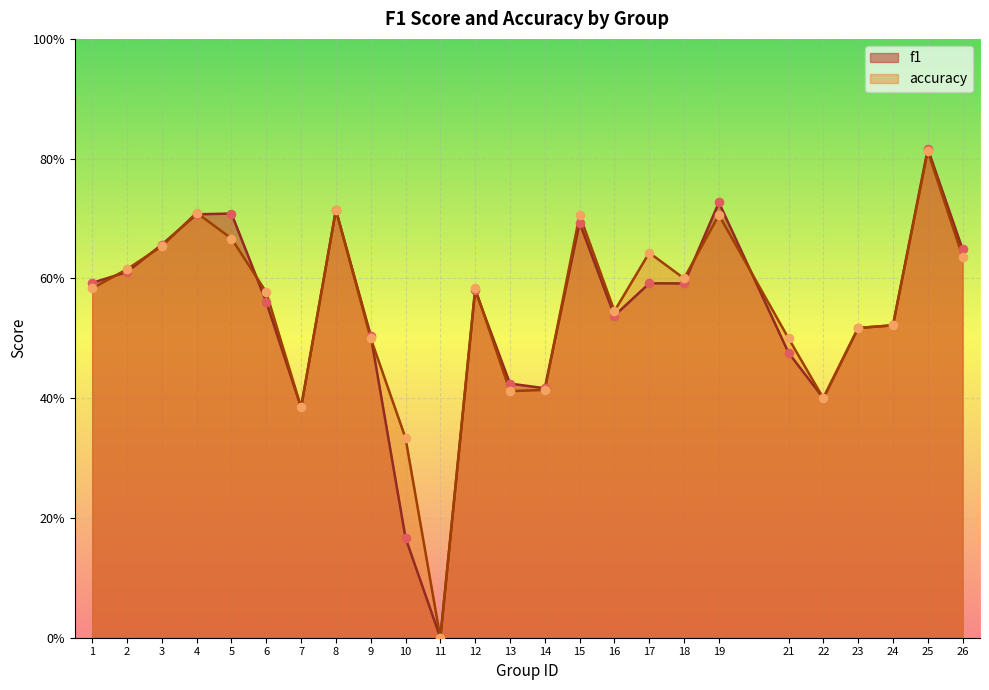

What are all the series names shown in the legend?

f1, accuracy